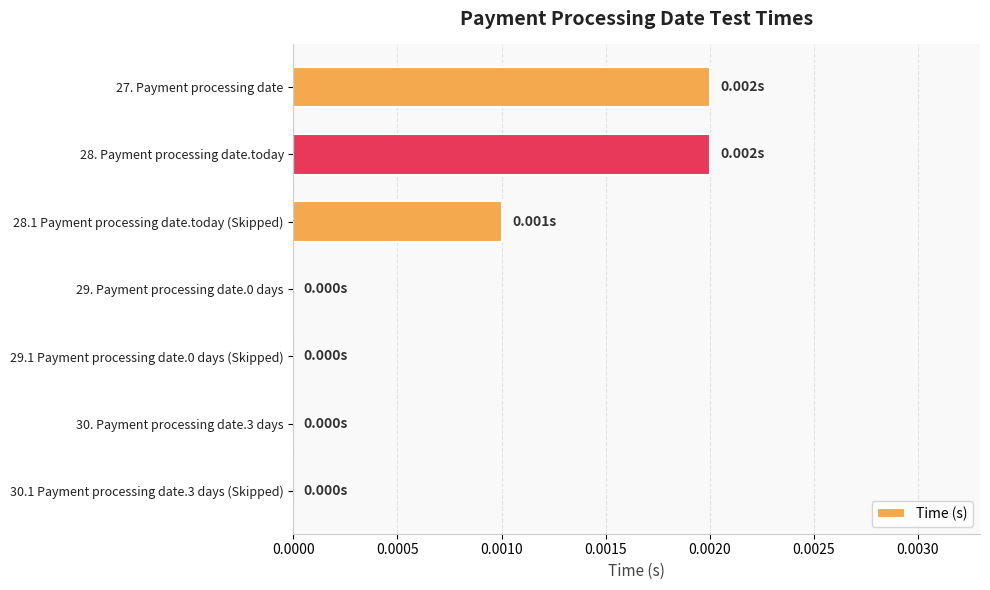

Count the number of data series in this chart.

1